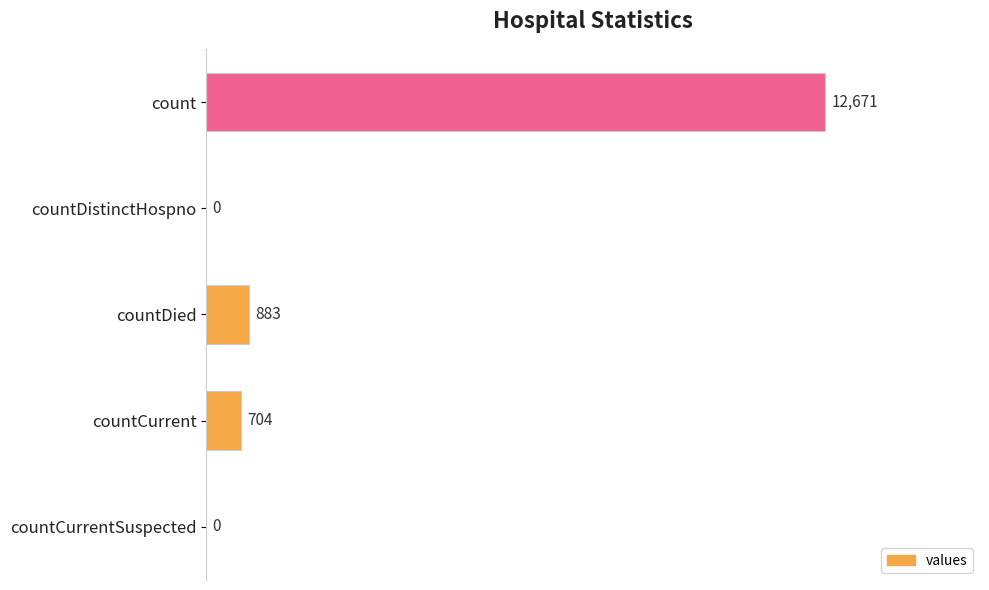

The chart shows a value of 0 at countDistinctHospno. True or false?

True